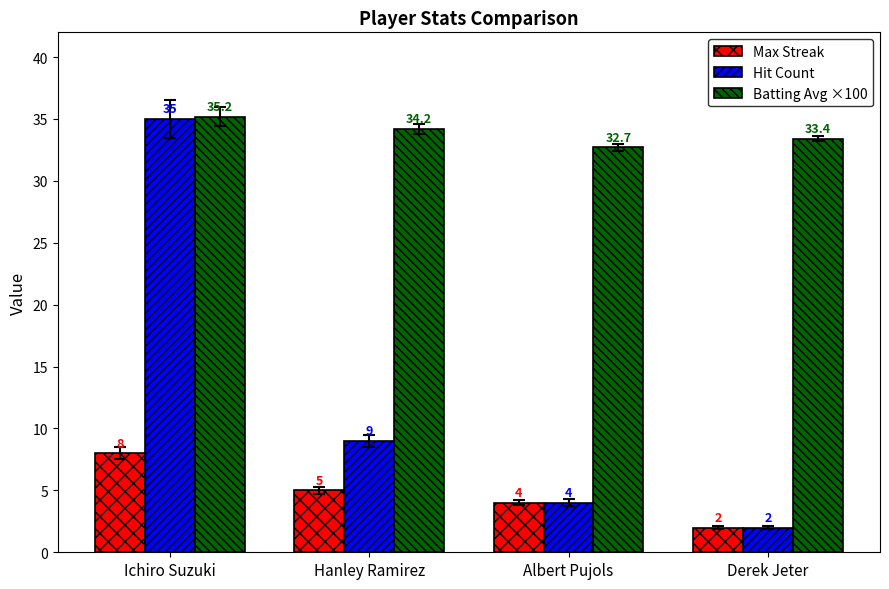

What is the sum of the Batting Avg ×100 values at Albert Pujols and Hanley Ramirez?

66.9